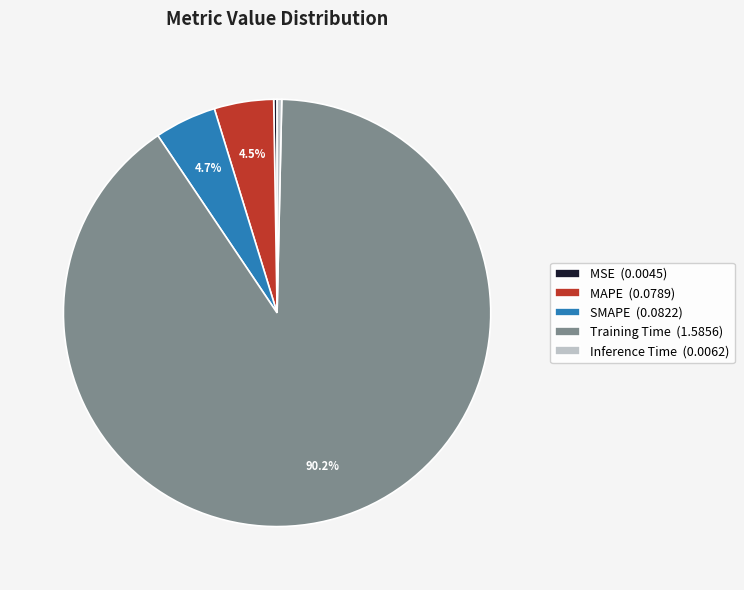

Does Training Time (1.5856) represent more than half of the total?

Yes